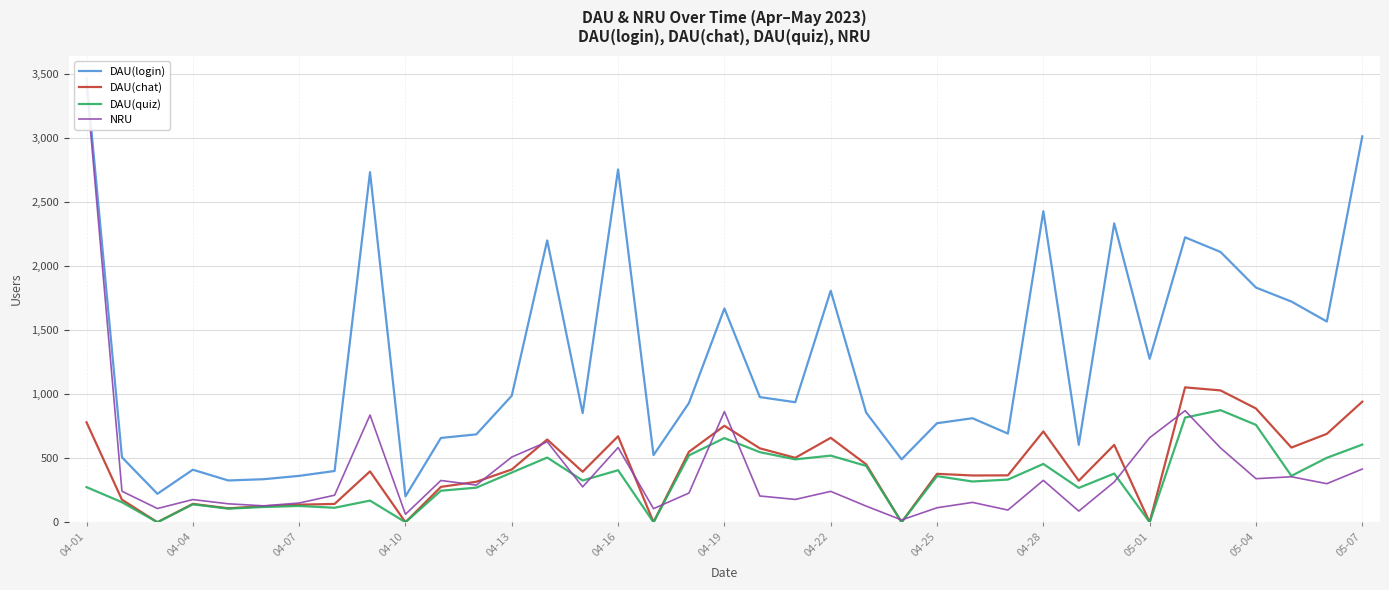

How many values in the DAU(quiz) series exceed 333?

18